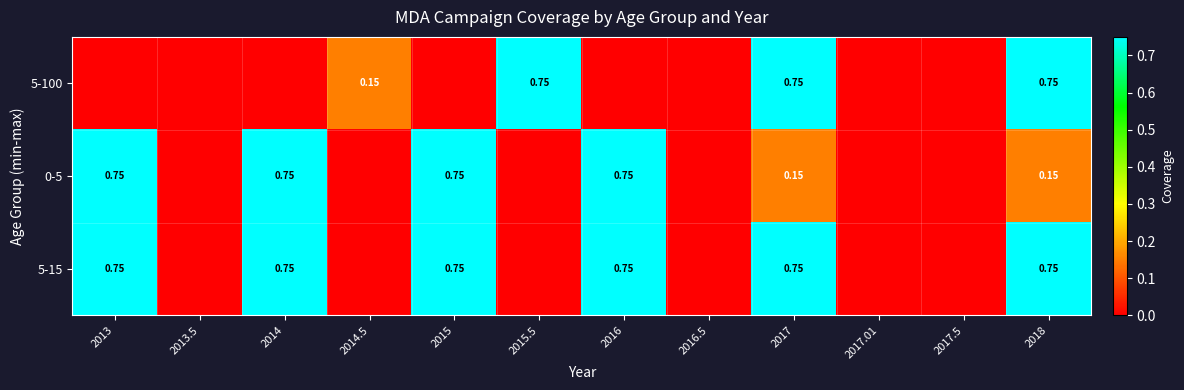

How many series are shown in this chart?

3